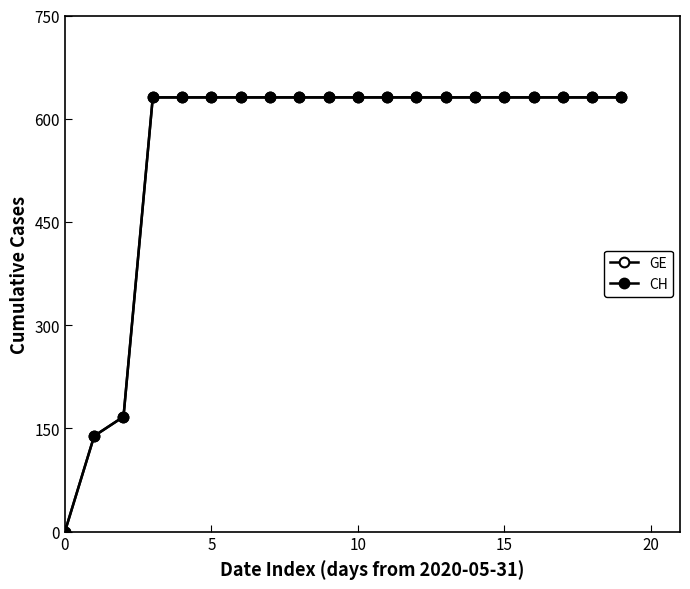

True or false: CH and GE intersect in this chart.

False